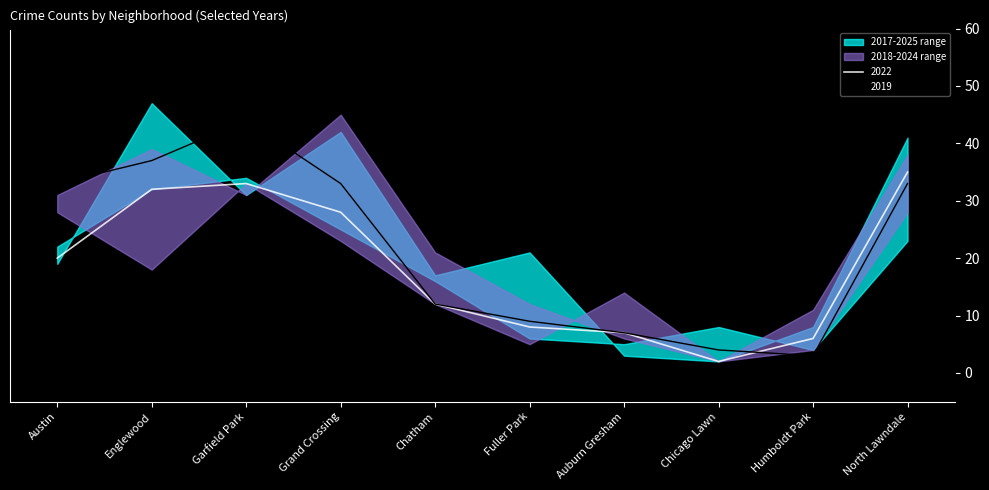

At which label is 2022 closest to 18?

Austin